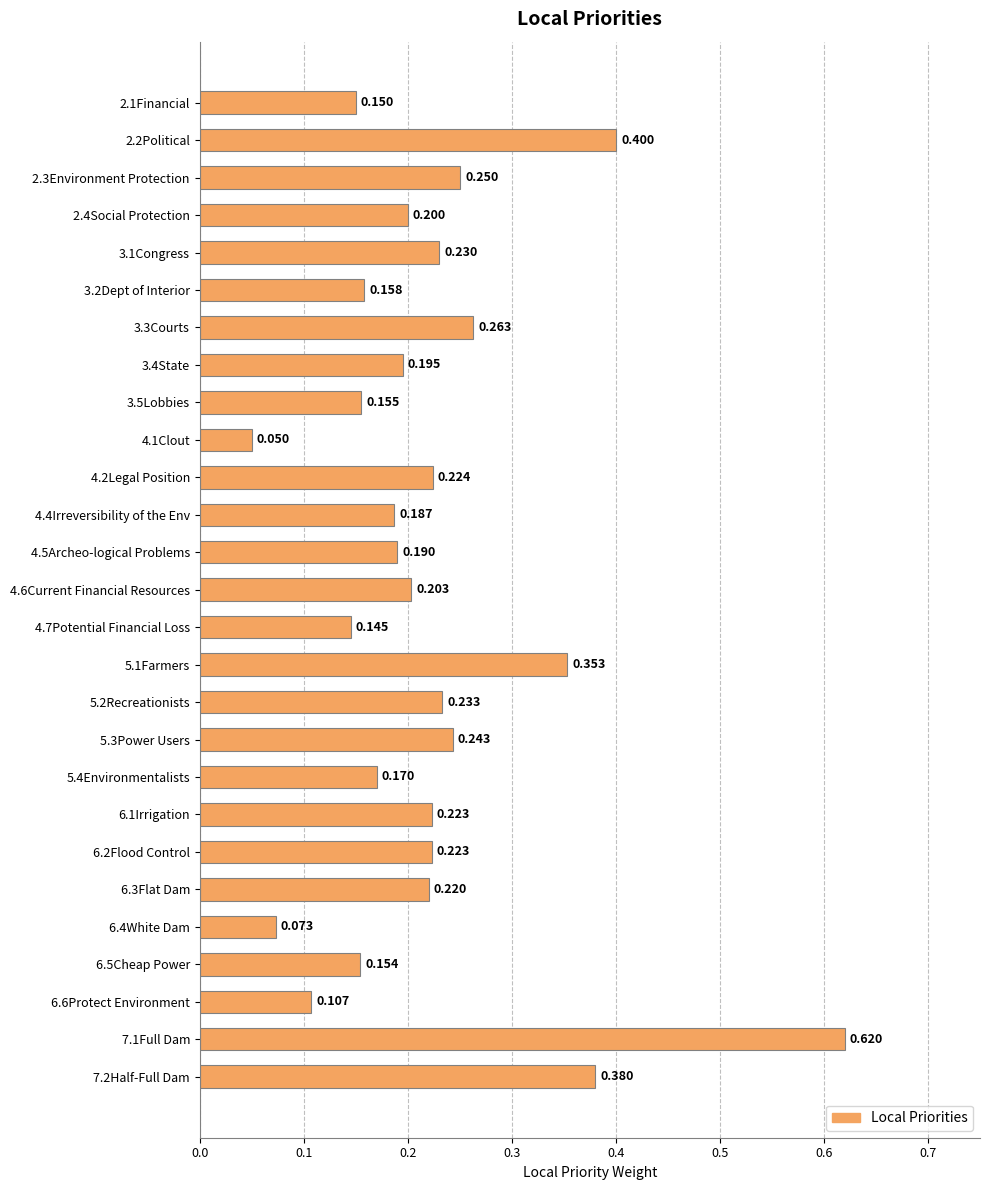

How many categories are shown in the chart?

27